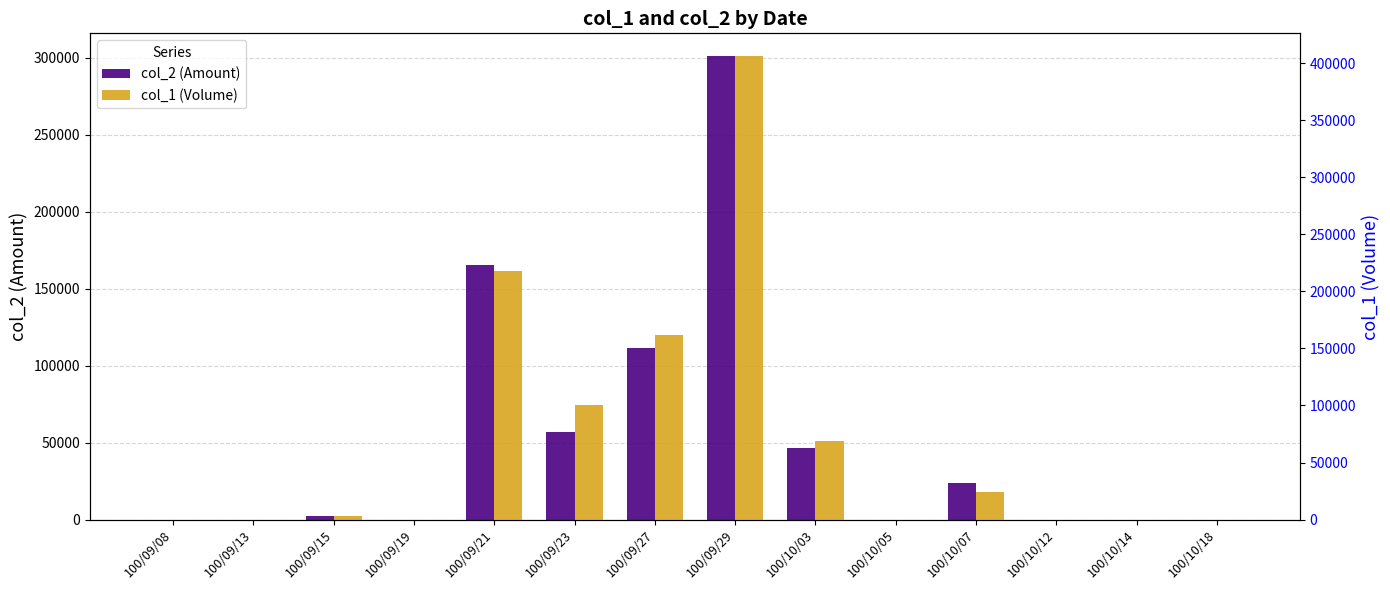

Reading right to left, transcribe all the data shown in this chart.

col_2 (Amount): 100/10/18=0	100/10/14=0	100/10/12=0	100/10/07=23440	100/10/05=0	100/10/03=46470	100/09/29=300940	100/09/27=111320	100/09/23=56900	100/09/21=165280	100/09/19=0	100/09/15=2040	100/09/13=0	100/09/08=0
col_1 (Volume): 100/10/18=0	100/10/14=0	100/10/12=0	100/10/07=24000	100/10/05=0	100/10/03=69000	100/09/29=406000	100/09/27=162000	100/09/23=100000	100/09/21=218000	100/09/19=0	100/09/15=3000	100/09/13=0	100/09/08=0